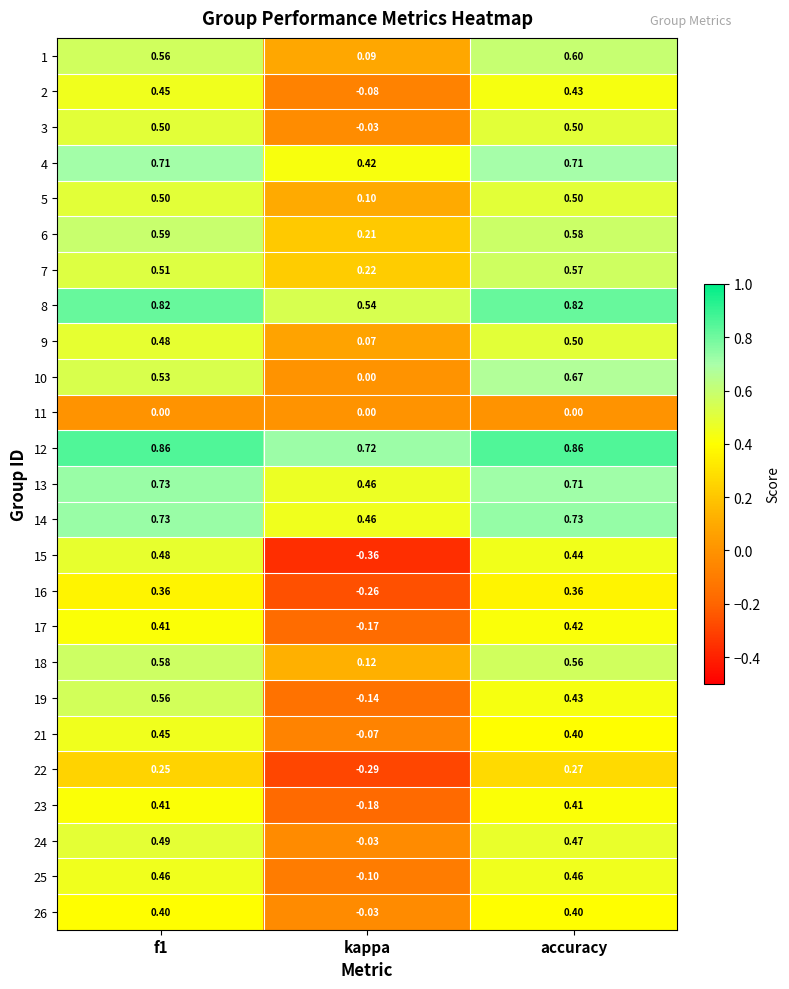

Is the value of 15 at kappa greater than the value of 5 at f1?

No